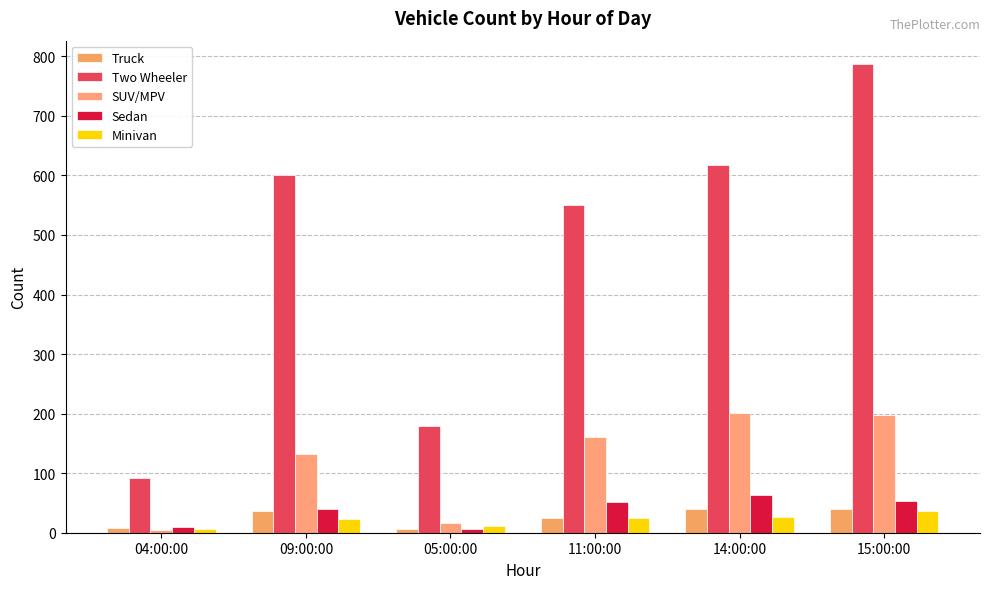

Which series changed the most between 09:00:00 and 05:00:00?

Two Wheeler